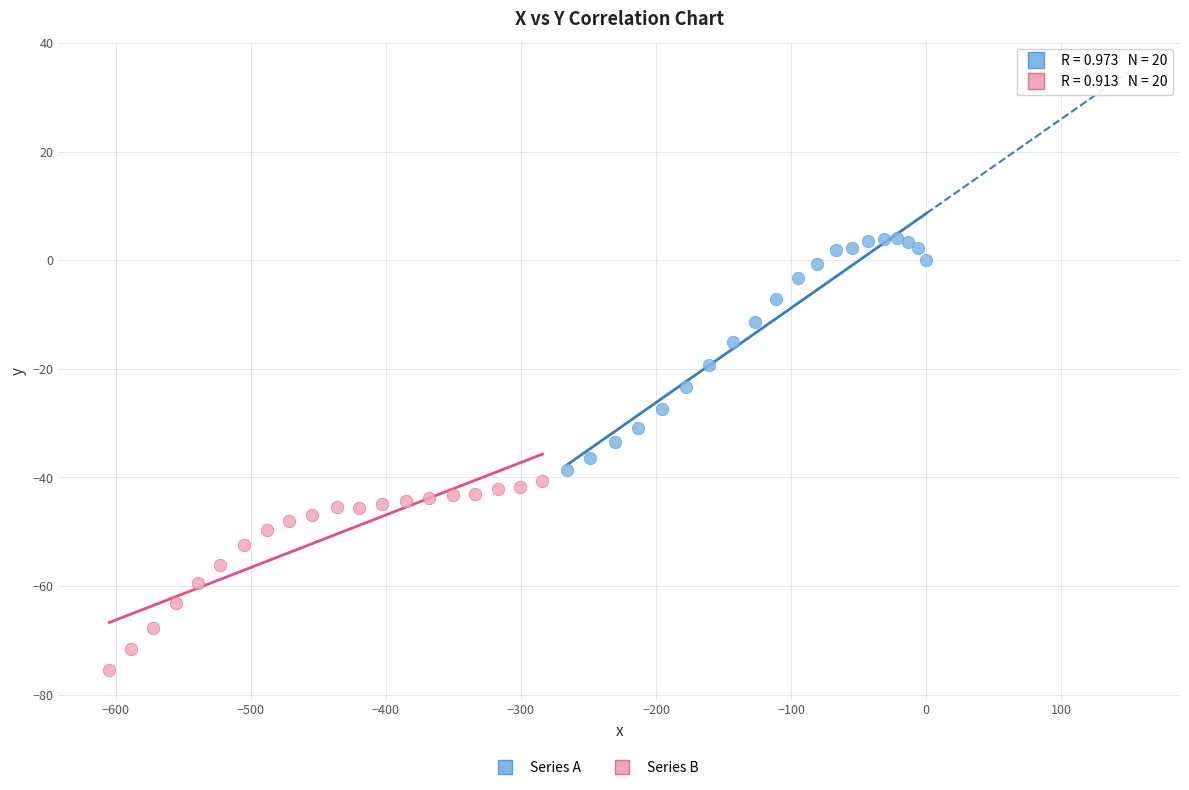

Which series contains the lowest Y value?

Series B